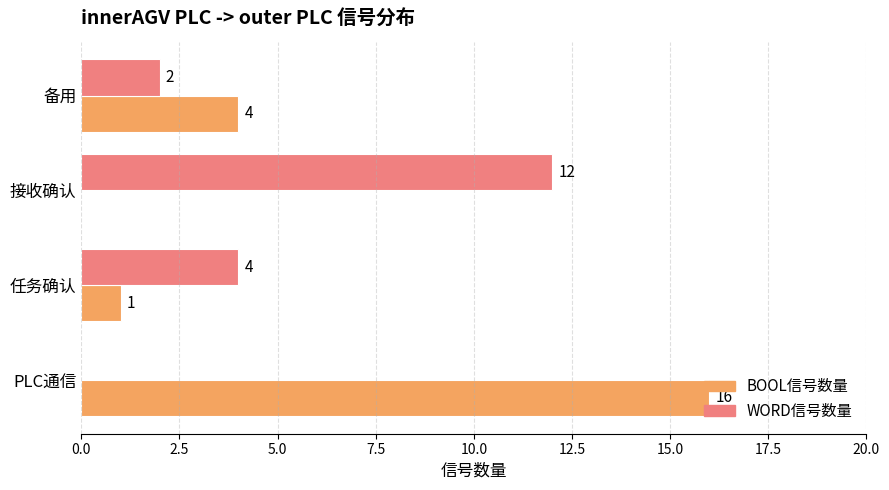

True or false: WORD信号数量 has a value of -7 at PLC通信.

False